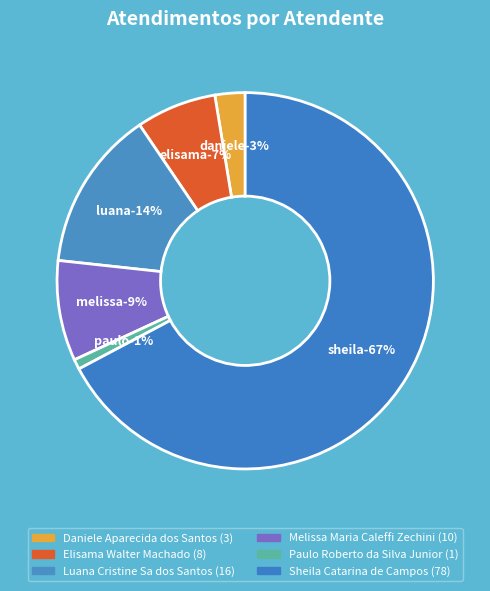

Is it true that Paulo Roberto da Silva Junior is 14% of the pie?

False